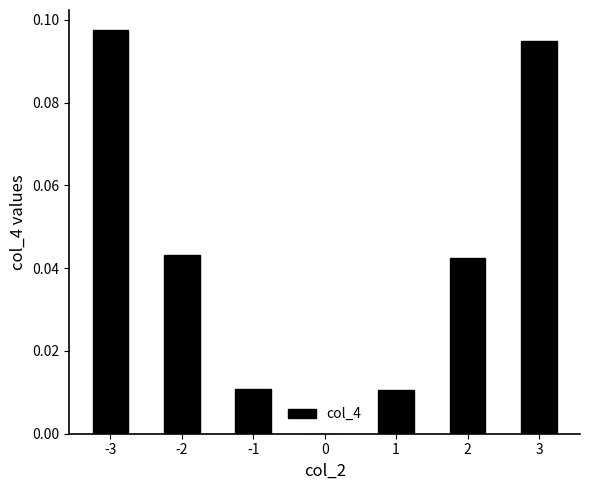

Which category has the highest value across all series?

-3